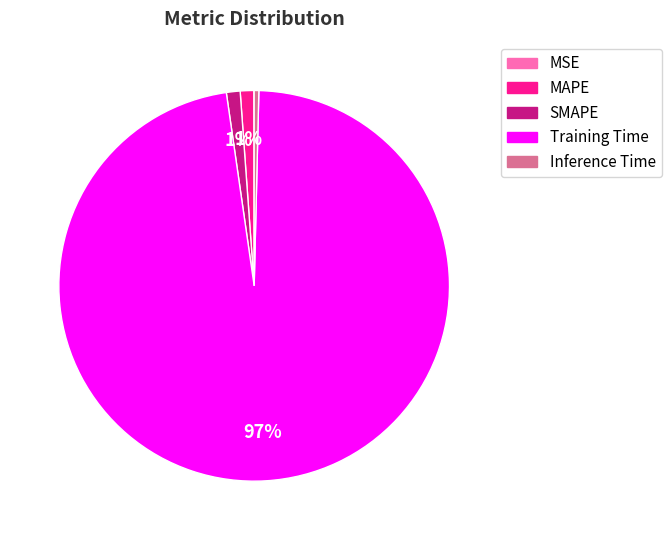

The Inference Time slice represents 0% of the pie. True or false?

True